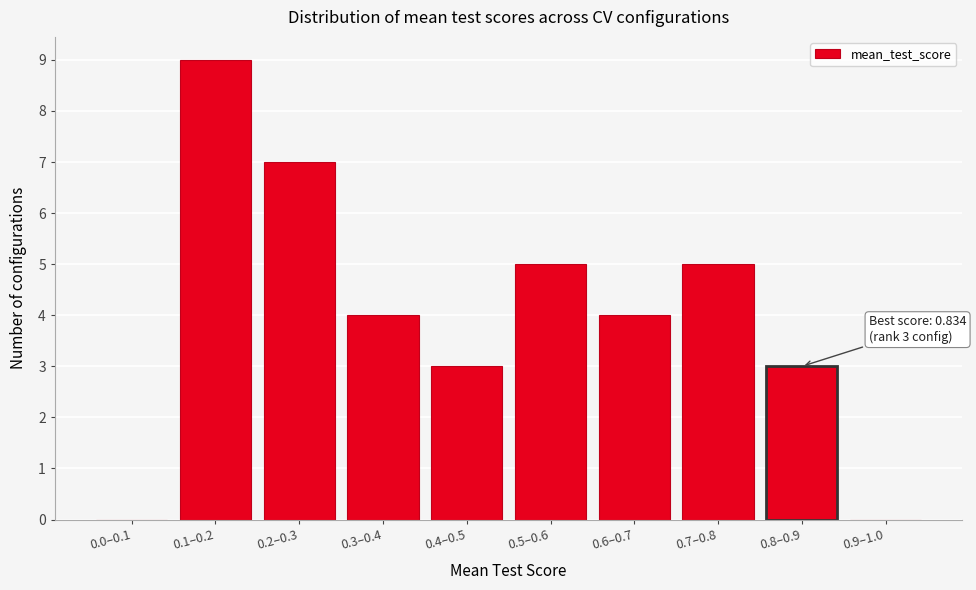

Reading right to left, transcribe all the data shown in this chart.

0.9–1.0=0	0.8–0.9=3	0.7–0.8=5	0.6–0.7=4	0.5–0.6=5	0.4–0.5=3	0.3–0.4=4	0.2–0.3=7	0.1–0.2=9	0.0–0.1=0